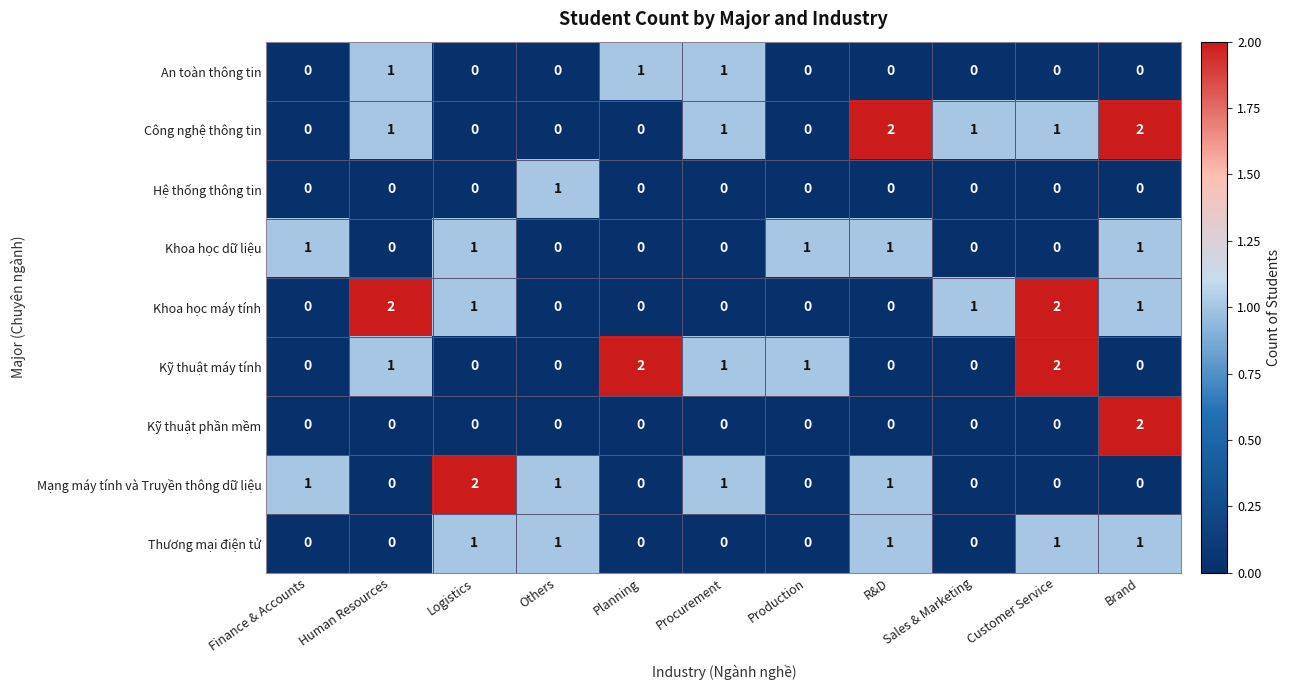

Which series has the largest total across all categories?

Công nghệ thông tin